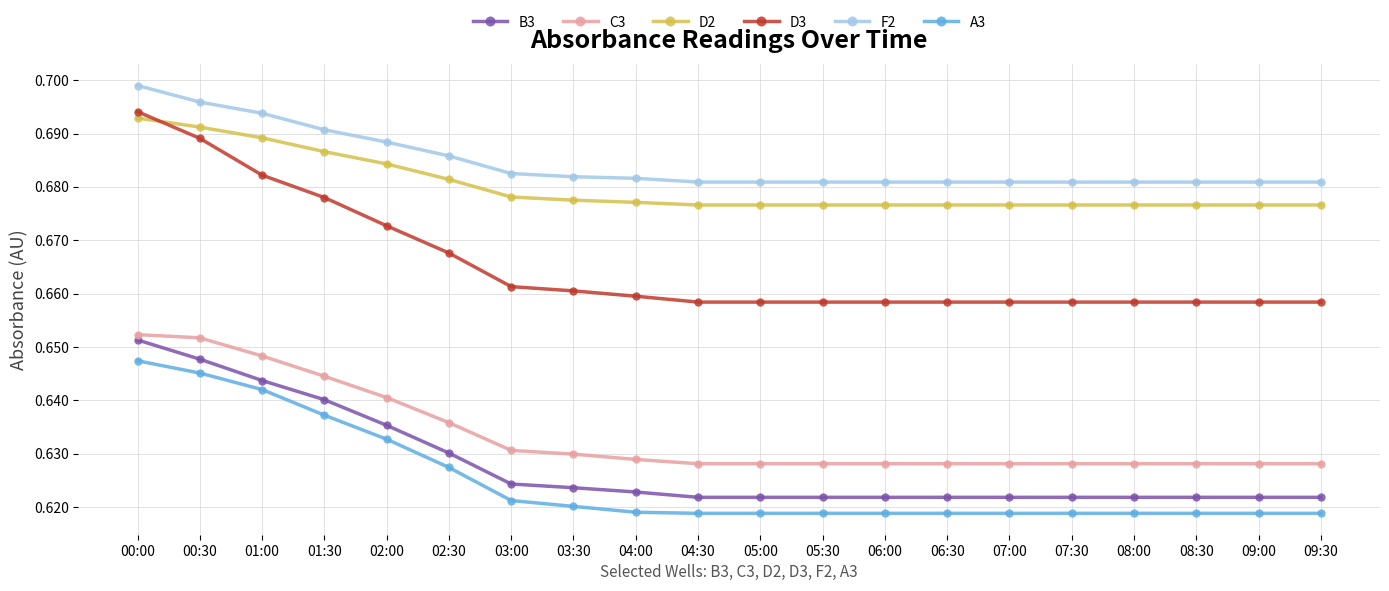

True or false: D3 and B3 intersect in this chart.

False